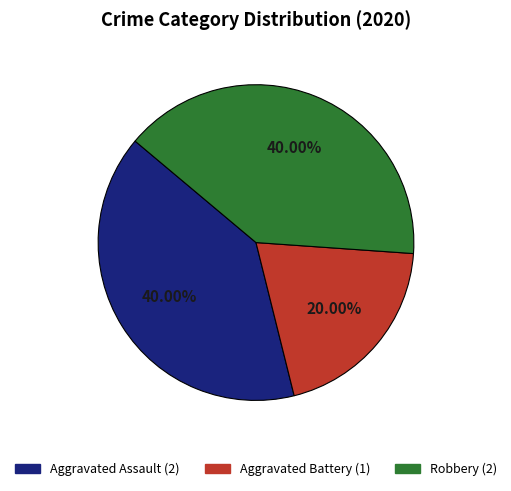

To the nearest percent, what percentage of the pie is Aggravated Assault?

40%